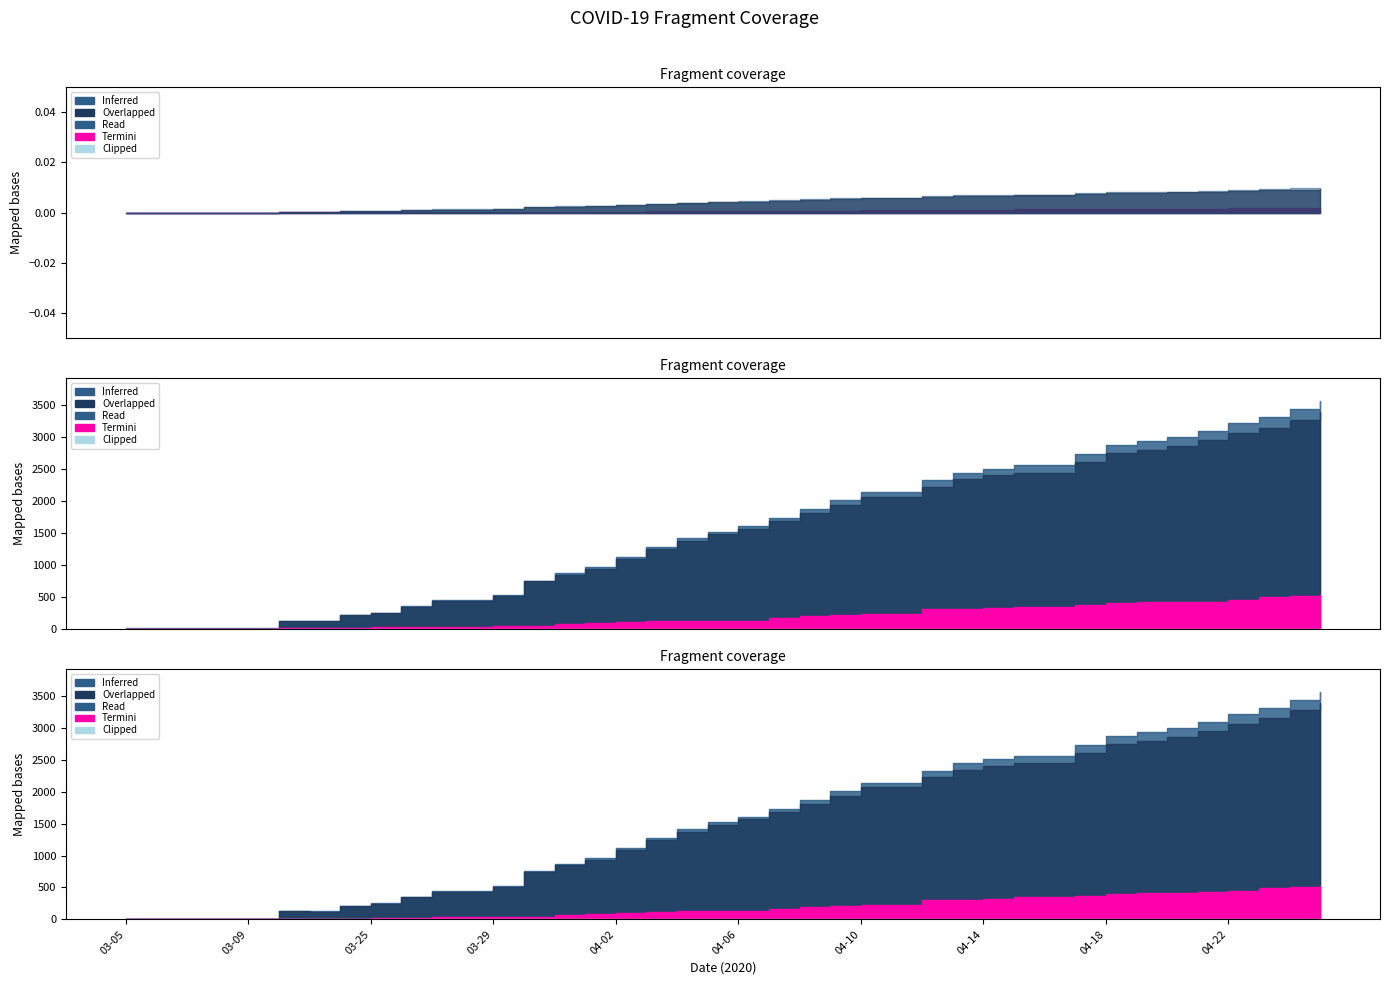

True or false: Active and Recovered intersect in this chart.

False